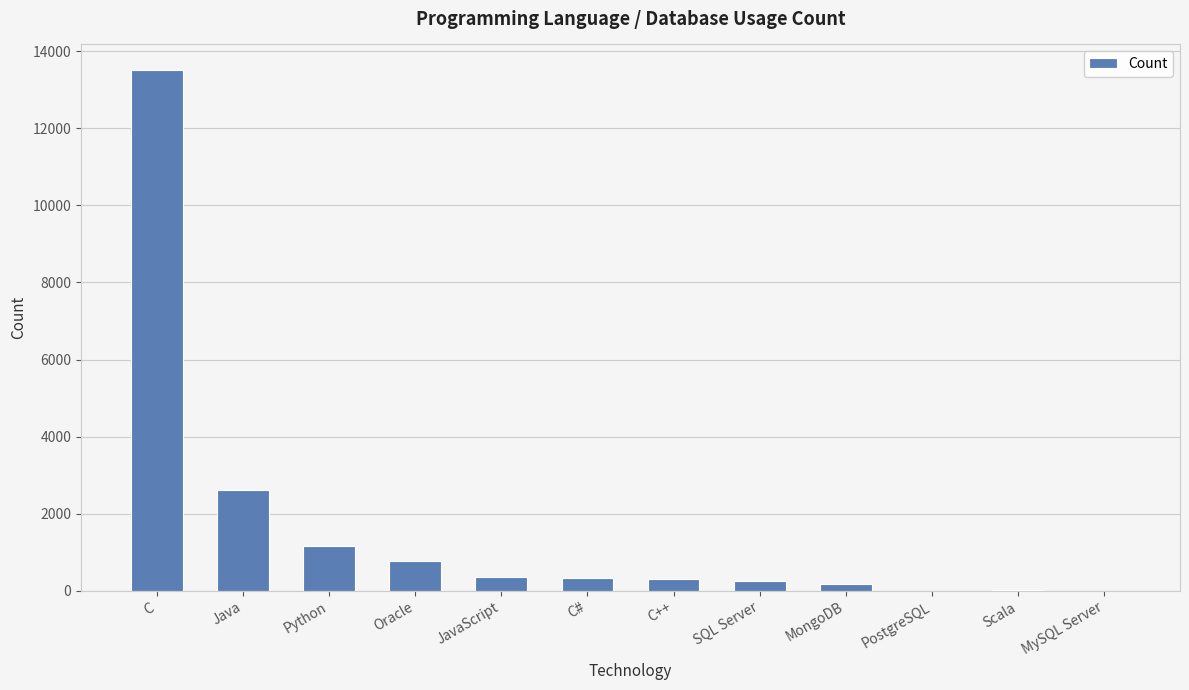

Between SQL Server and C, which is larger?

C